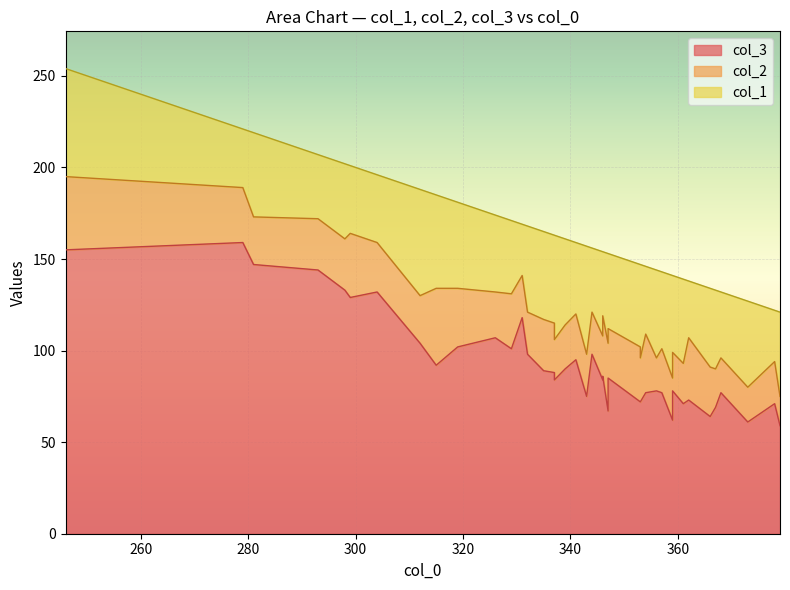

The value of col_1 at 8 is 93. True or false?

False